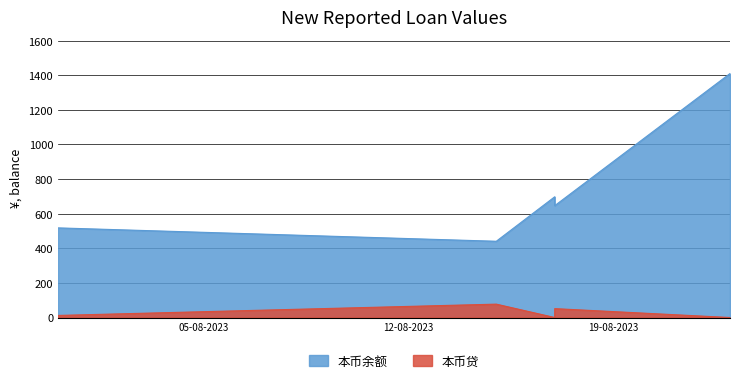

At how many categories does at least one series exceed 1203?

1